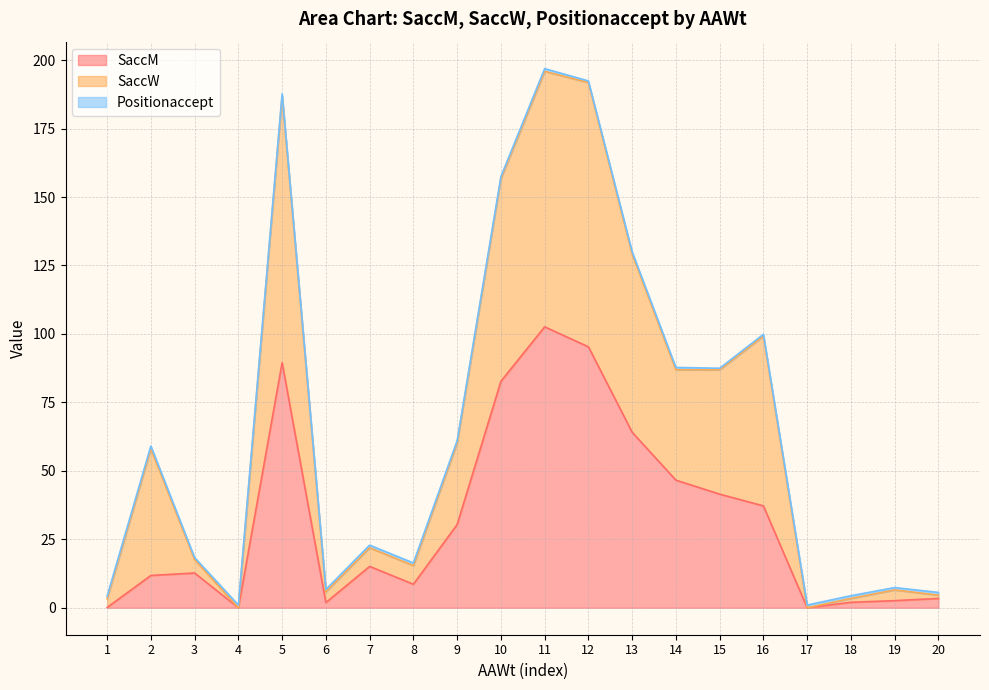

What is the highest value of the SaccM series?

102.6